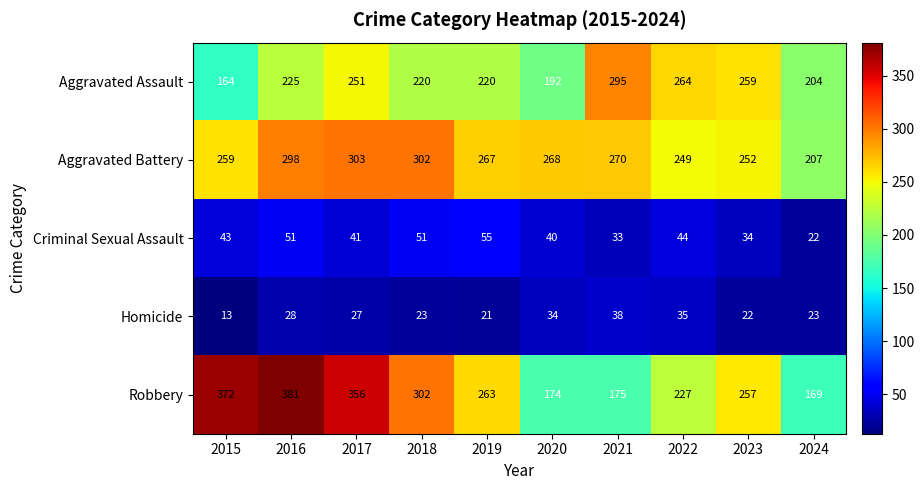

Which series has the largest range (max minus min)?

Robbery